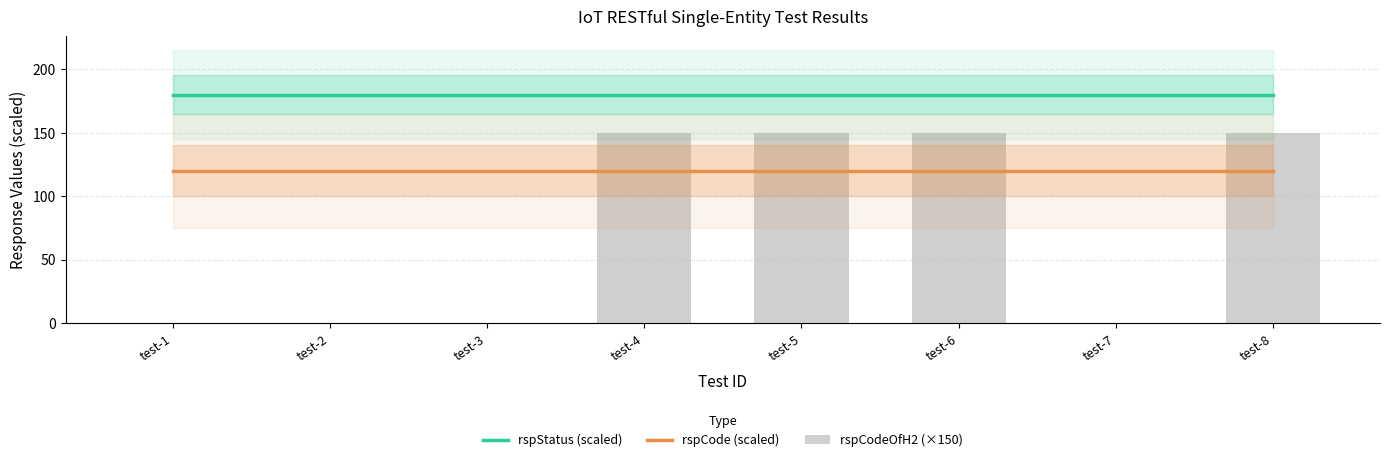

Is it true that rspCode (scaled) equals 32 at test-5?

False